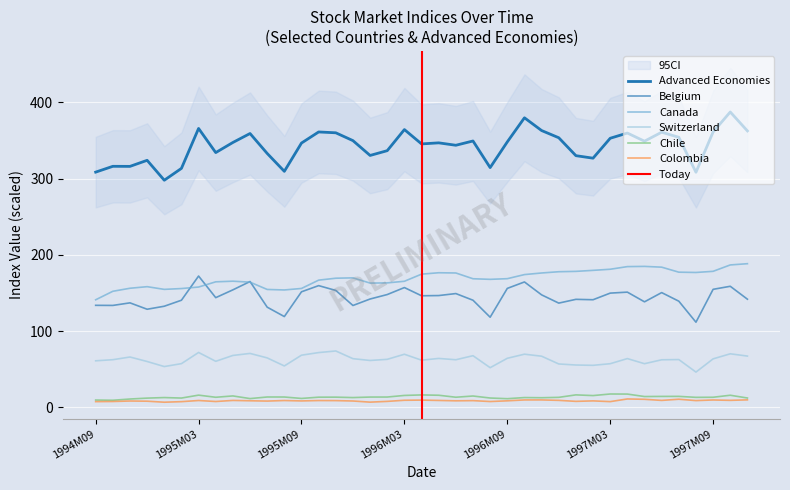

List the labels in order of Advanced Economies value, smallest first.

1995M01, 1997M08, 1994M09, 1995M08, 1995M02, 1996M08, 1994M11, 1994M10, 1994M12, 1997M02, 1997M01, 1996M01, 1995M07, 1995M04, 1996M02, 1996M06, 1996M04, 1995M09, 1996M05, 1995M05, 1996M09, 1997M05, 1996M07, 1995M12, 1997M03, 1996M12, 1997M07, 1995M06, 1997M04, 1995M11, 1997M06, 1997M09, 1995M10, 1997M11, 1996M11, 1996M03, 1995M03, 1996M10, 1997M10